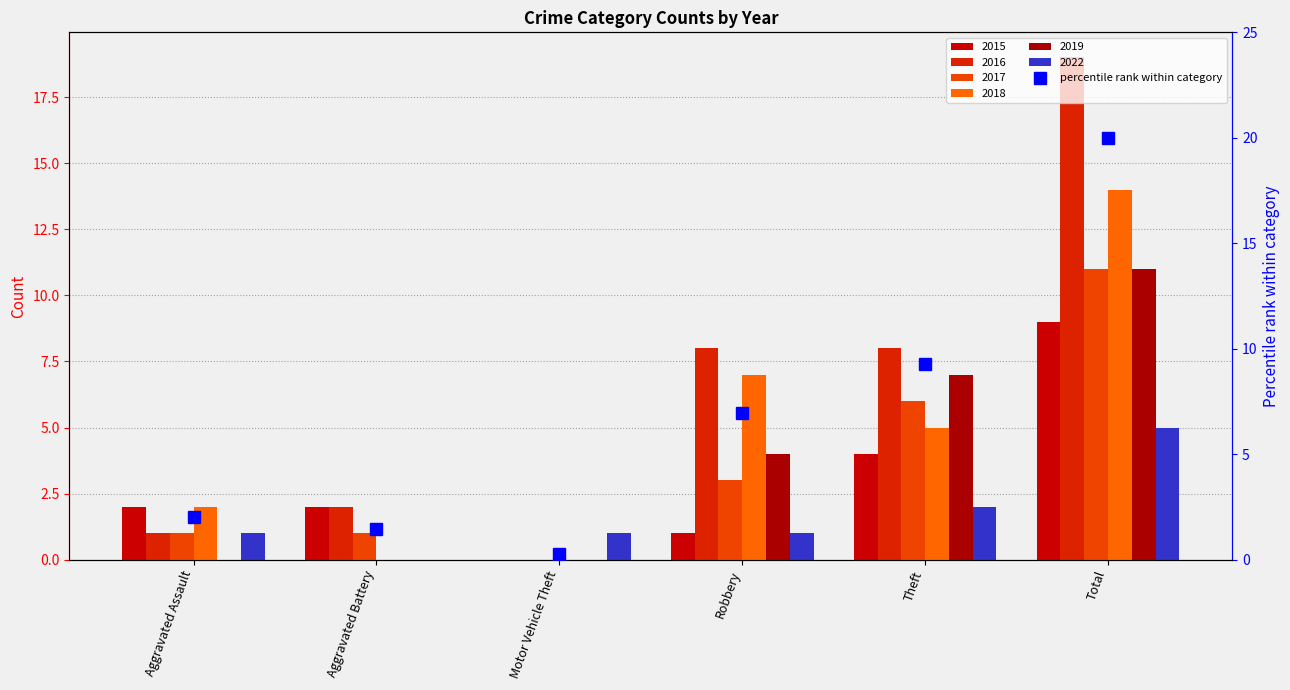

What is the change in value from Aggravated Battery to Robbery?

+5.5